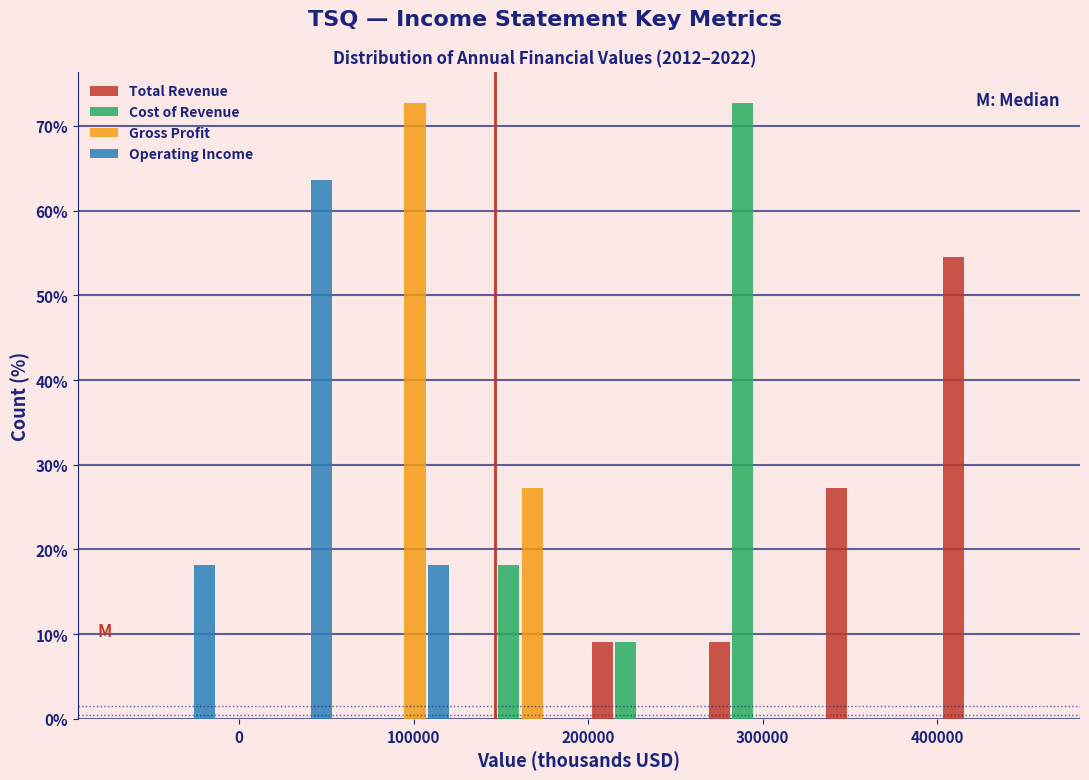

Reading left to right, transcribe this chart: for each range on the x-axis, give the height of each series' bar. Neither the bar edges nor the heights are printed on the chart, so give them approximately, as read against the axes.

-70000 to -10000: Total Revenue=0	Cost of Revenue=0	Gross Profit=0	Operating Income=18
-10000 to 60000: Total Revenue=0	Cost of Revenue=0	Gross Profit=0	Operating Income=64
60000 to 130000: Total Revenue=0	Cost of Revenue=0	Gross Profit=73	Operating Income=18
130000 to 190000: Total Revenue=0	Cost of Revenue=18	Gross Profit=27	Operating Income=0
190000 to 260000: Total Revenue=9	Cost of Revenue=9	Gross Profit=0	Operating Income=0
260000 to 330000: Total Revenue=9	Cost of Revenue=73	Gross Profit=0	Operating Income=0
330000 to 400000: Total Revenue=27	Cost of Revenue=0	Gross Profit=0	Operating Income=0
400000 to 460000: Total Revenue=55	Cost of Revenue=0	Gross Profit=0	Operating Income=0